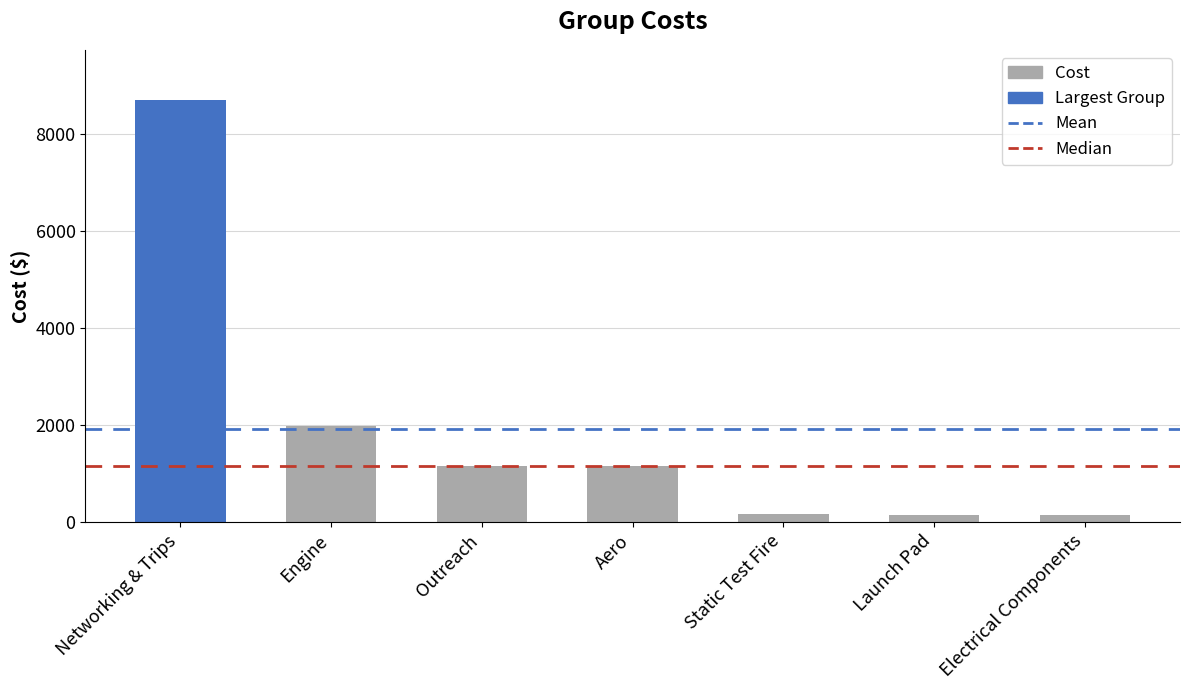

Which category has the highest value across all series?

Networking & Trips